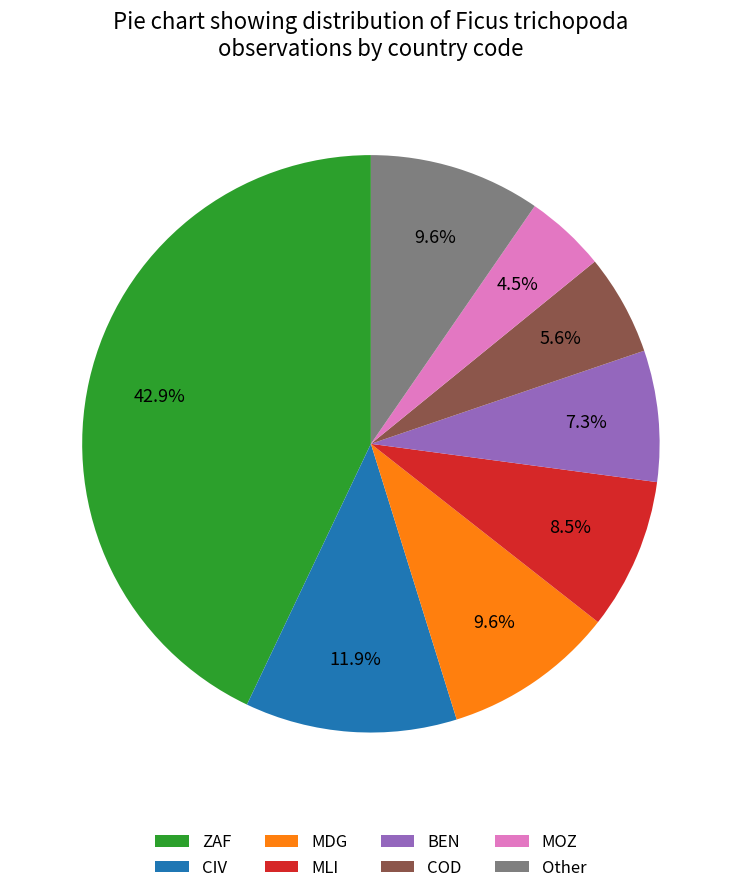

Approximately how many times larger is the value at ZAF compared to MDG?

4.5